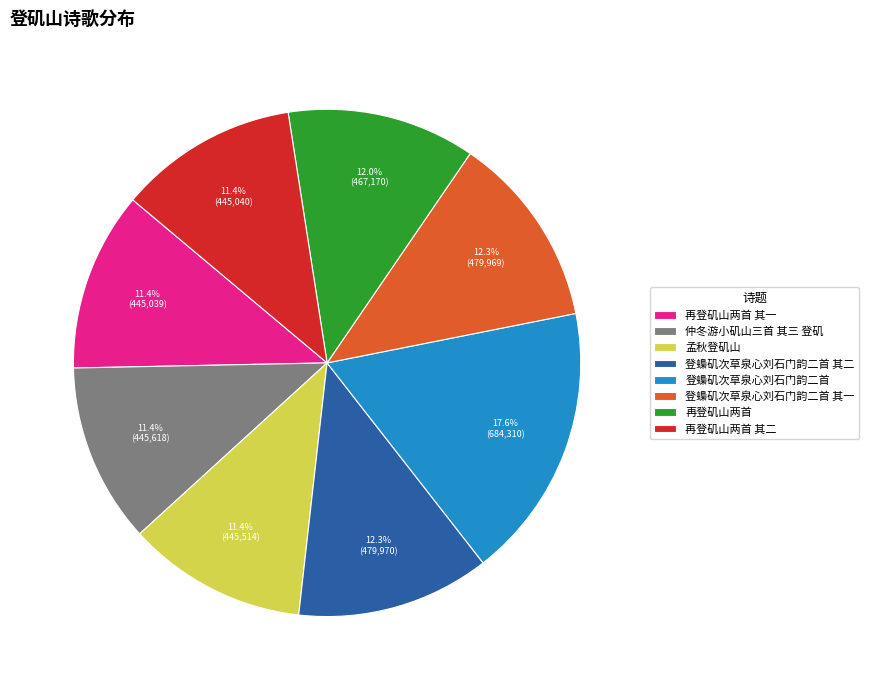

Is there a majority slice in this chart?

No